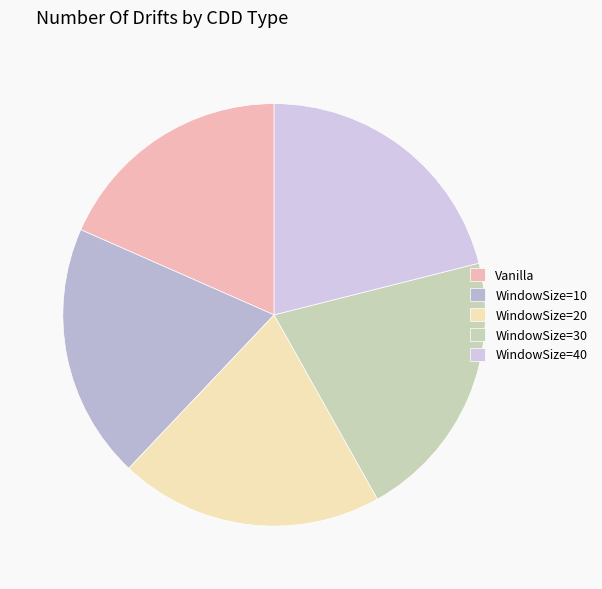

Count the number of slices in the pie.

5